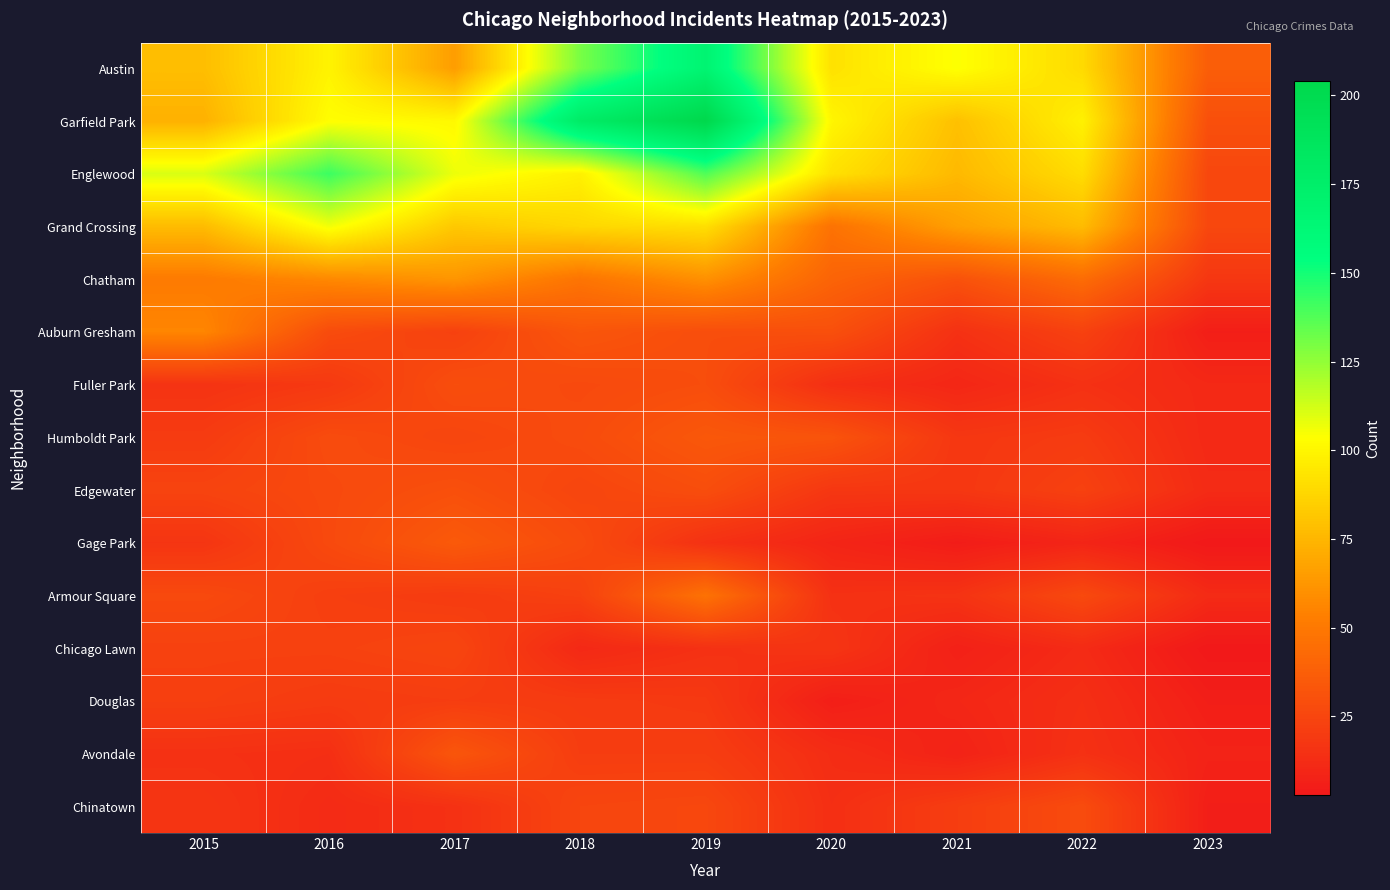

Between 2021 and 2016, which is larger?

2021